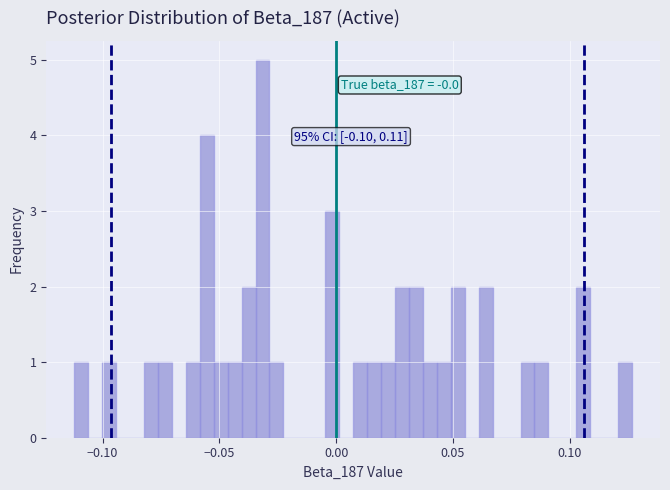

Around what value on the x-axis is the tallest bar? Give the approximate position of its centre, as read against the axis.

-0.030